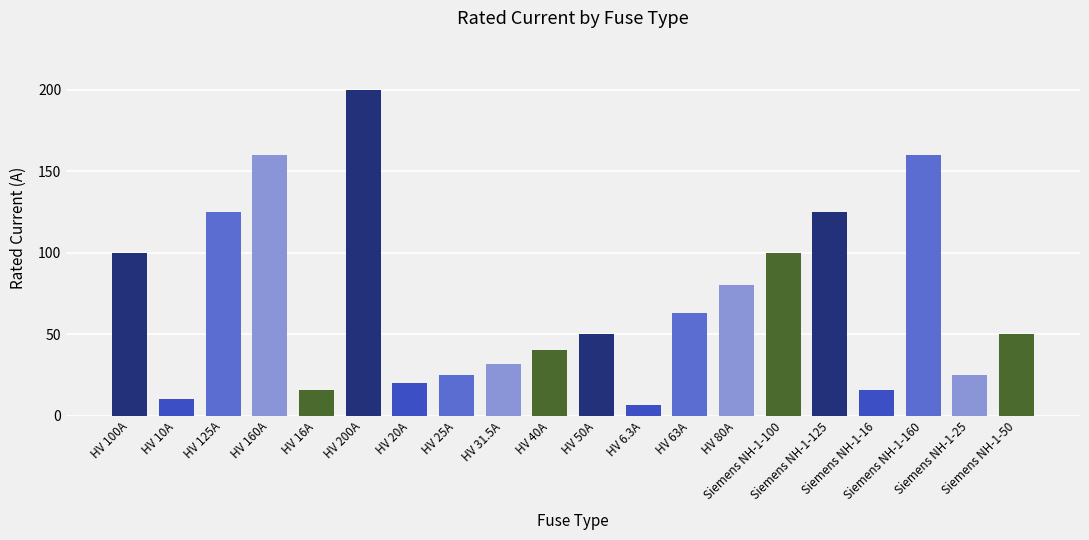

Reading right to left, list all the values displayed in this chart.

Siemens NH-1-50=50.0	Siemens NH-1-25=25.0	Siemens NH-1-160=160.0	Siemens NH-1-16=16.0	Siemens NH-1-125=125.0	Siemens NH-1-100=100.0	HV 80A=80.0	HV 63A=63.0	HV 6.3A=6.3	HV 50A=50.0	HV 40A=40.0	HV 31.5A=31.5	HV 25A=25.0	HV 20A=20.0	HV 200A=200.0	HV 16A=16.0	HV 160A=160.0	HV 125A=125.0	HV 10A=10.0	HV 100A=100.0